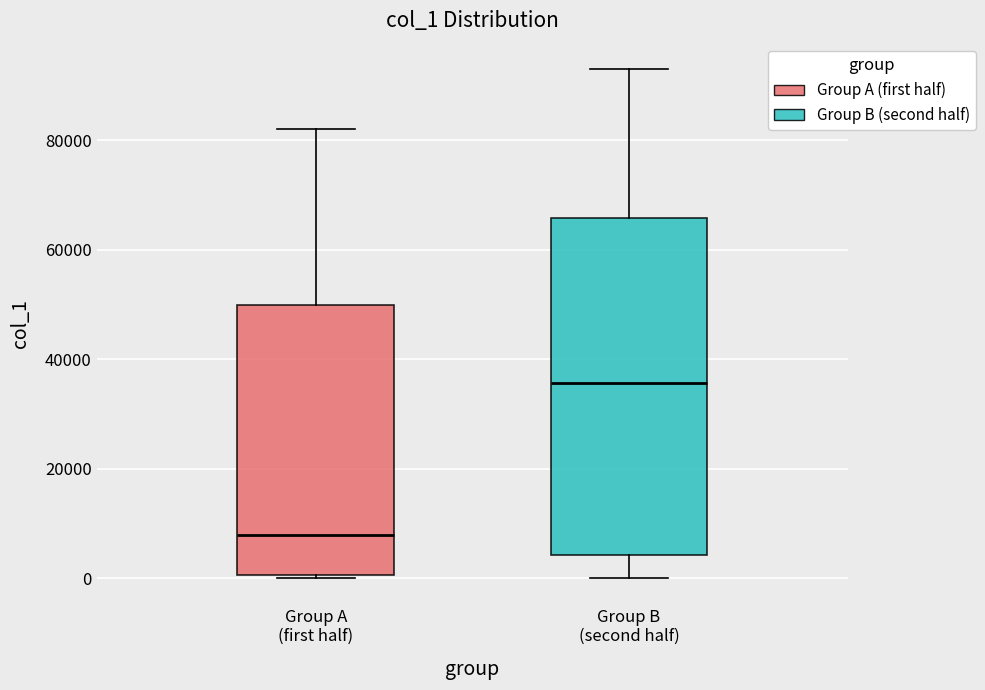

Which box is the tallest, from its lower edge to its upper edge?

Group B (second half)